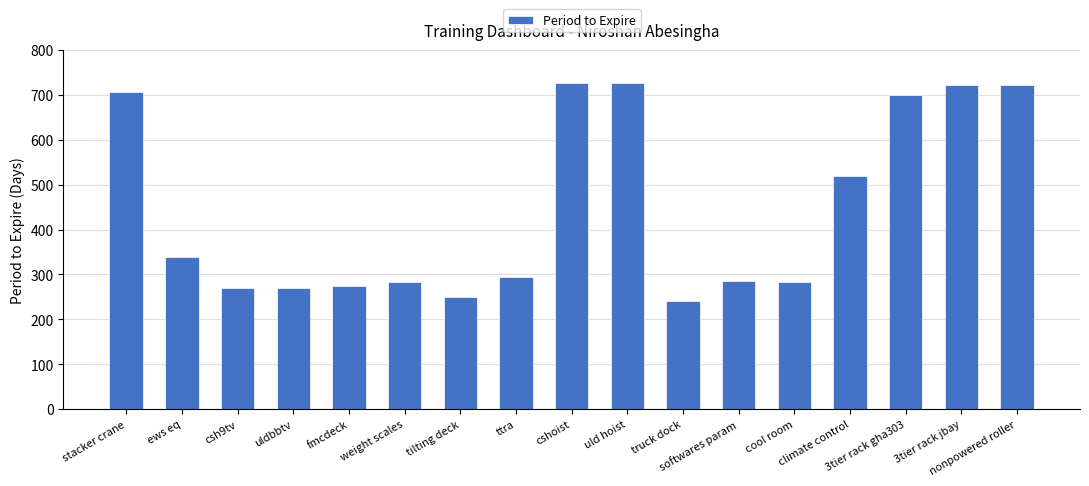

How many bars are there in total?

17